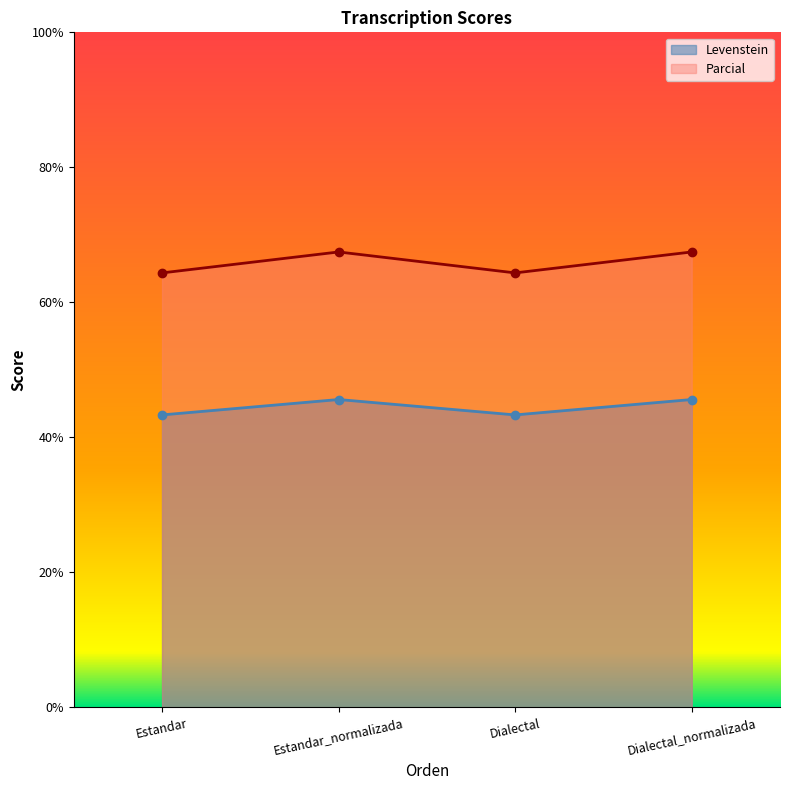

What is the value of the Levenstein point at the 3rd from the left?

43.3